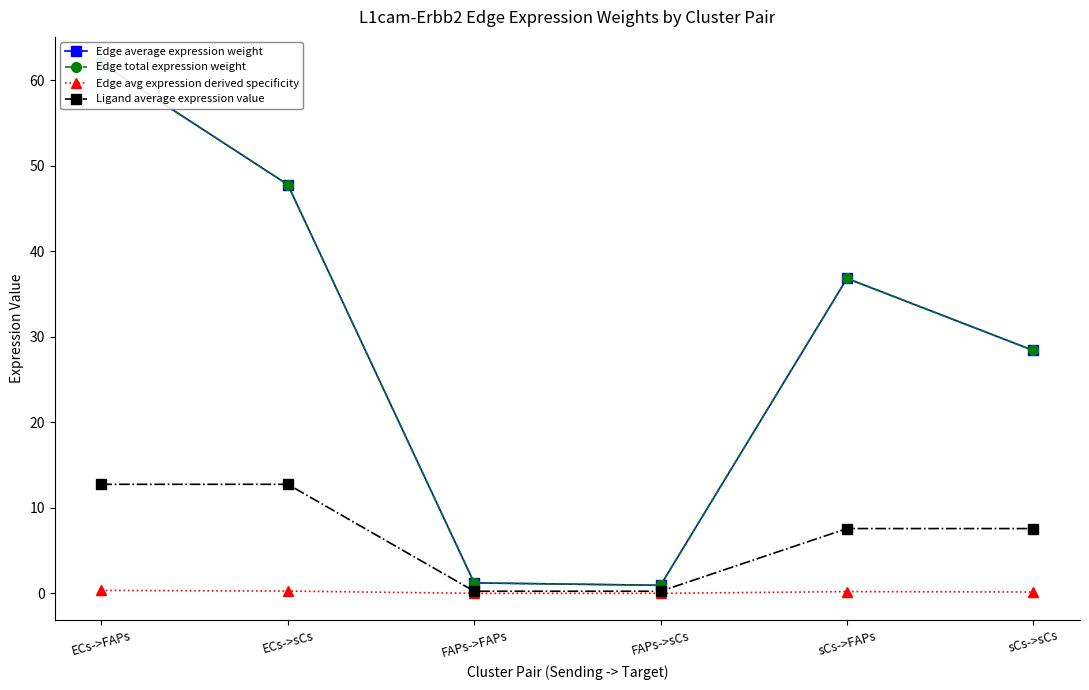

At ECs->sCs, list the series in order from largest to smallest.

Edge average expression weight, Edge total expression weight, Ligand average expression value, Edge avg expression derived specificity